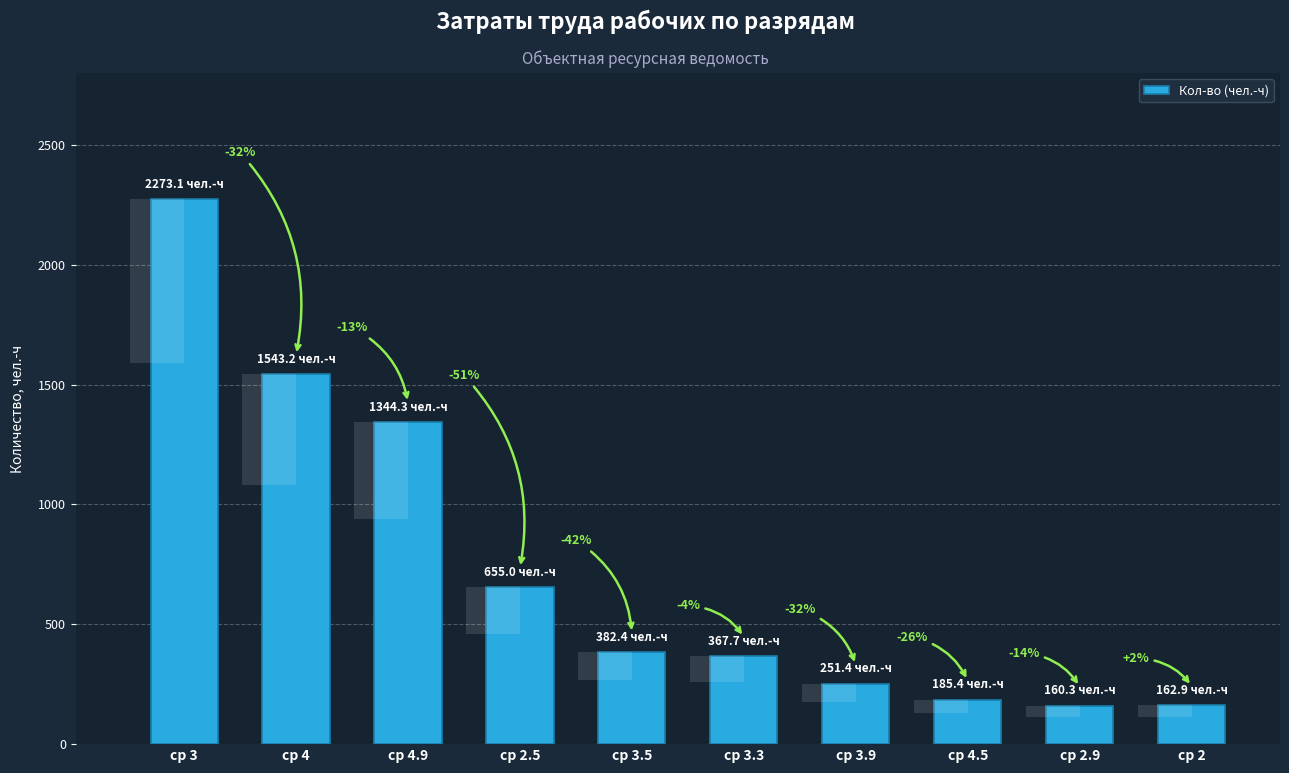

Which label corresponds to the smallest value in the chart?

ср 2.9